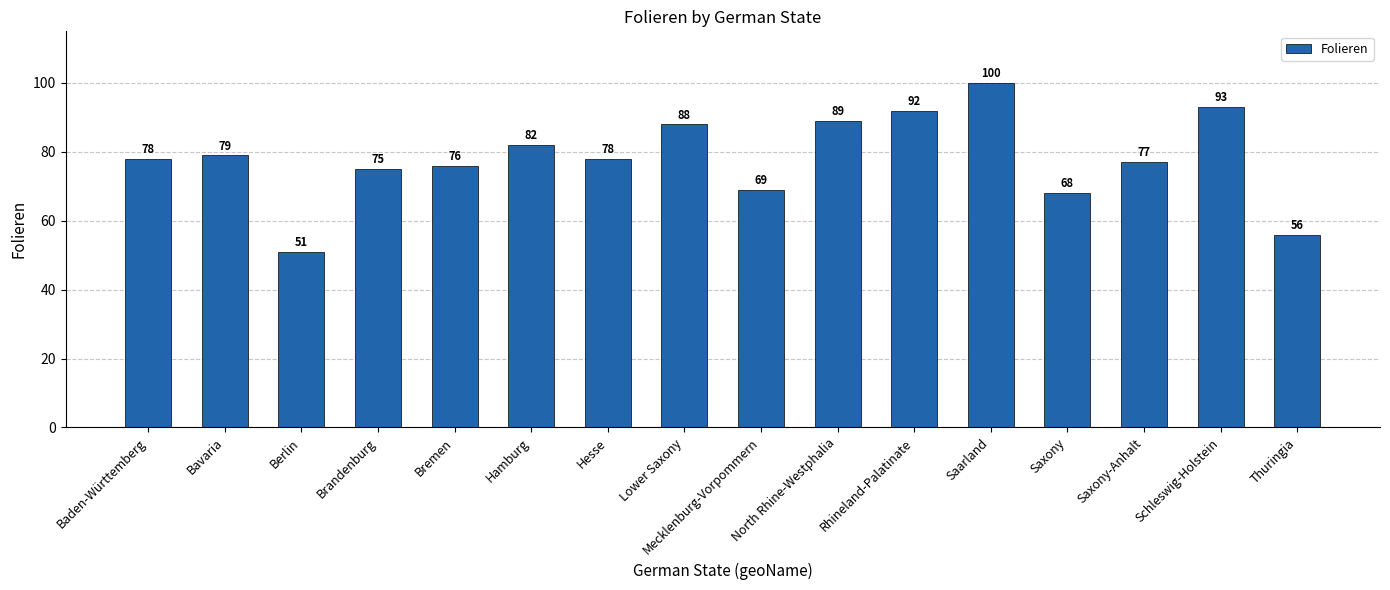

Reading right to left, extract all data points from this chart.

Thuringia=56	Schleswig-Holstein=93	Saxony-Anhalt=77	Saxony=68	Saarland=100	Rhineland-Palatinate=92	North Rhine-Westphalia=89	Mecklenburg-Vorpommern=69	Lower Saxony=88	Hesse=78	Hamburg=82	Bremen=76	Brandenburg=75	Berlin=51	Bavaria=79	Baden-Württemberg=78